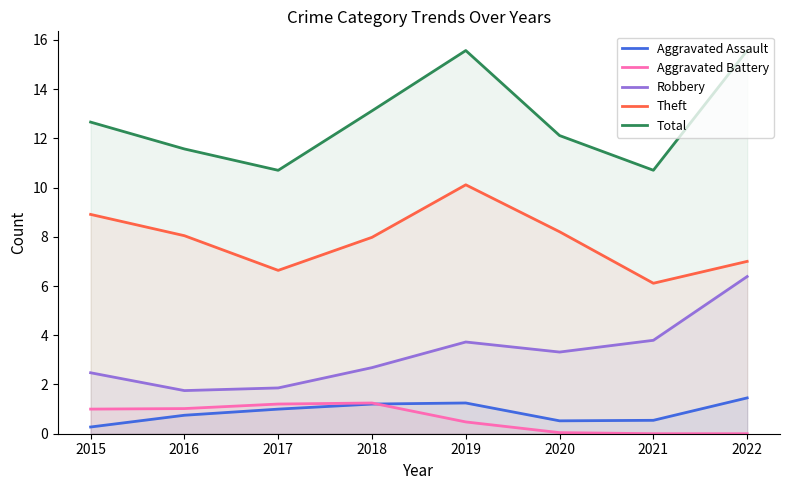

At which label does Aggravated Assault reach its peak?

2022